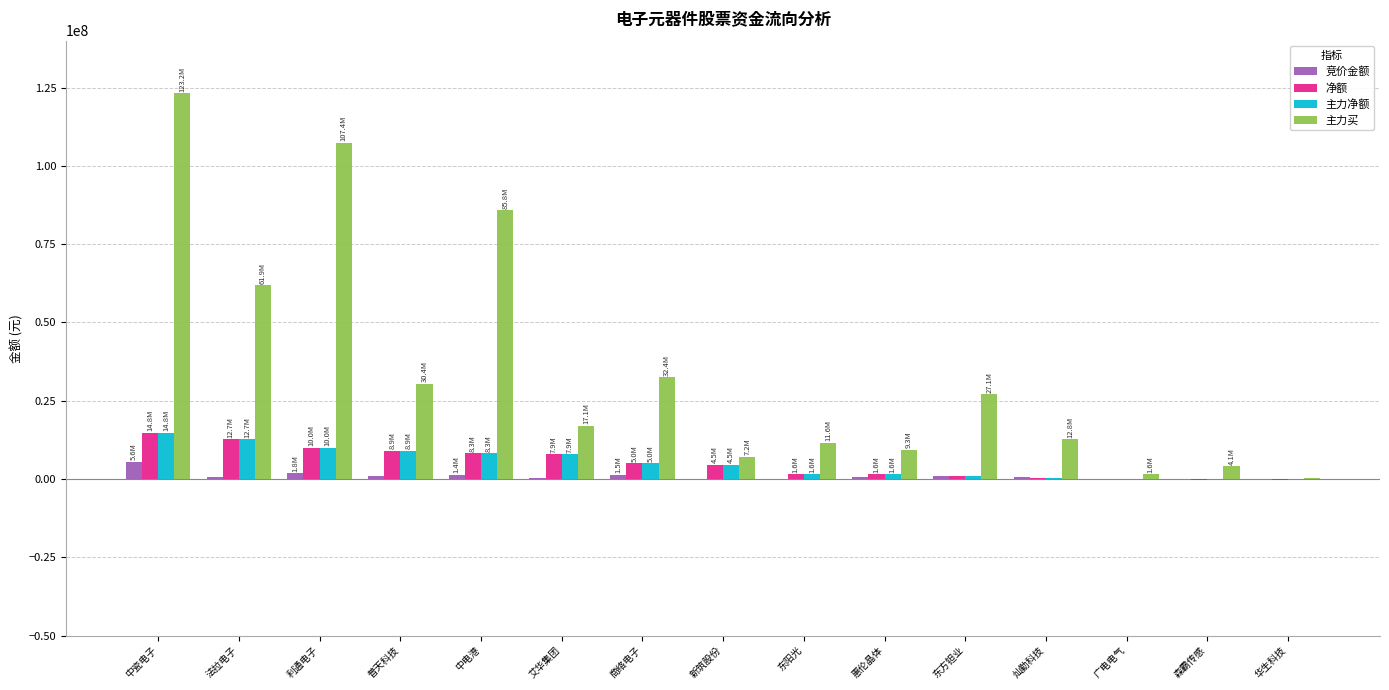

What is the highest value of the 净额 series?

14776578